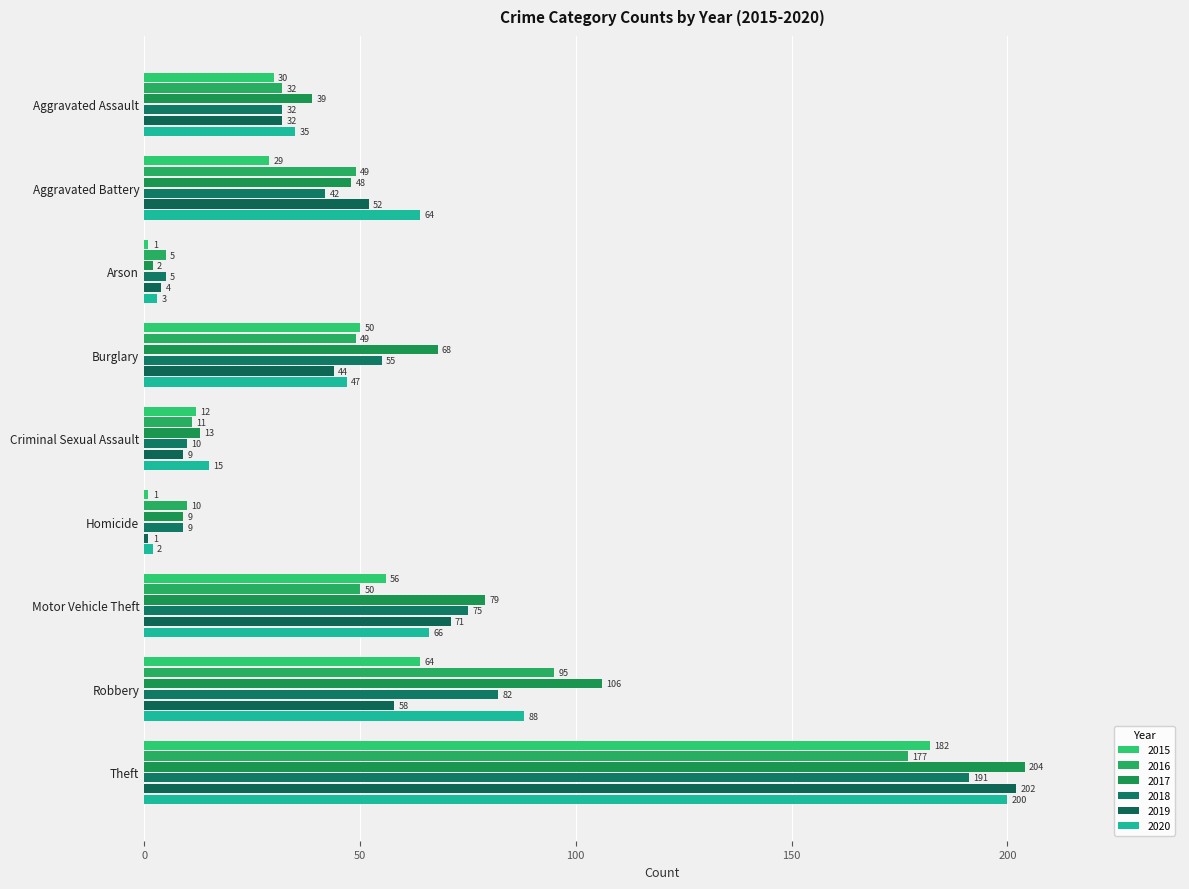

What is the sum of all 2018 values?

501